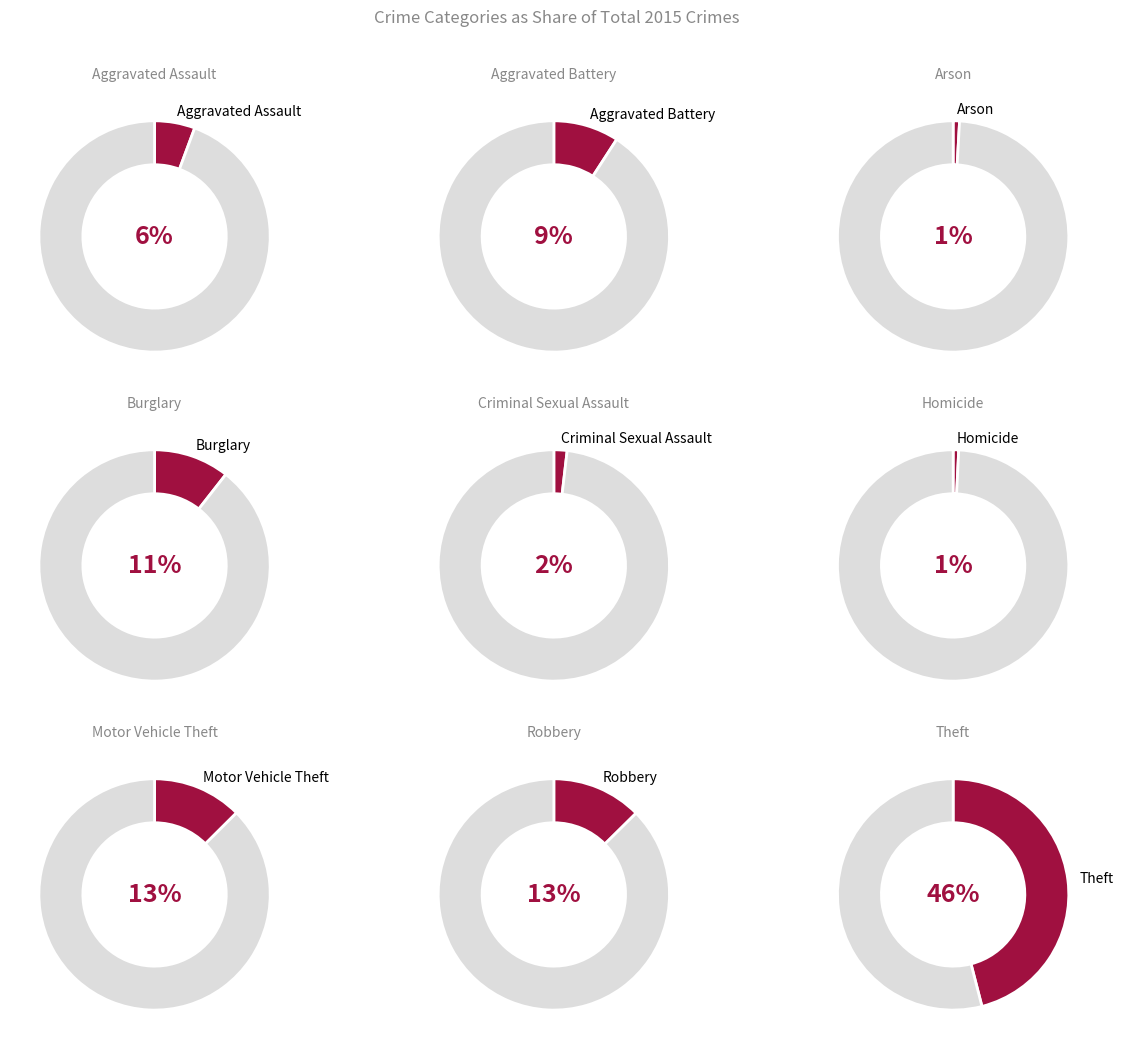

Is Theft the majority of the pie?

No